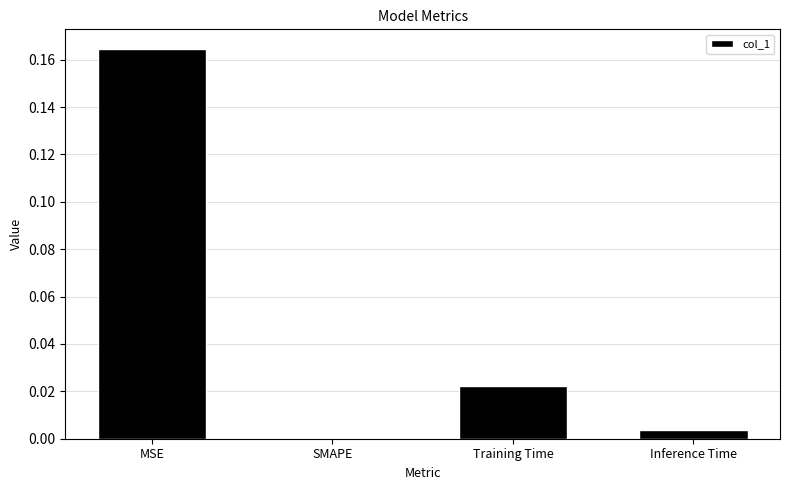

Which label corresponds to the largest value in the chart?

MSE